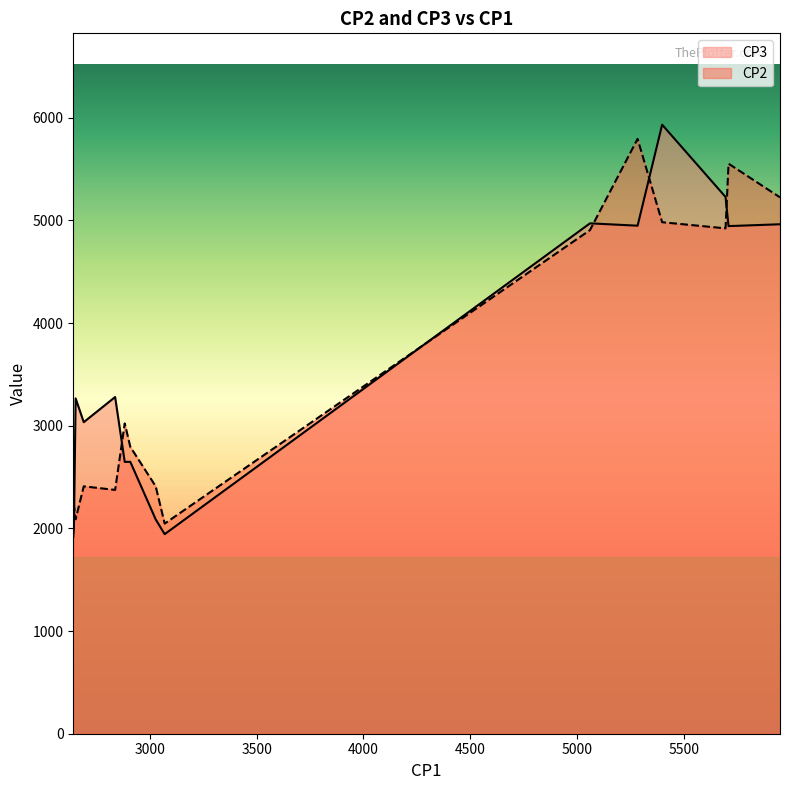

True or false: CP2 has a value of 2904 at VS5.

False